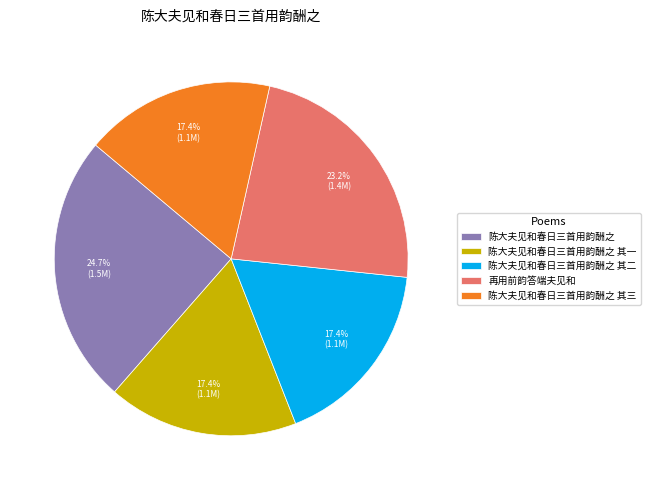

Is there any slice that represents more than half of the pie?

No